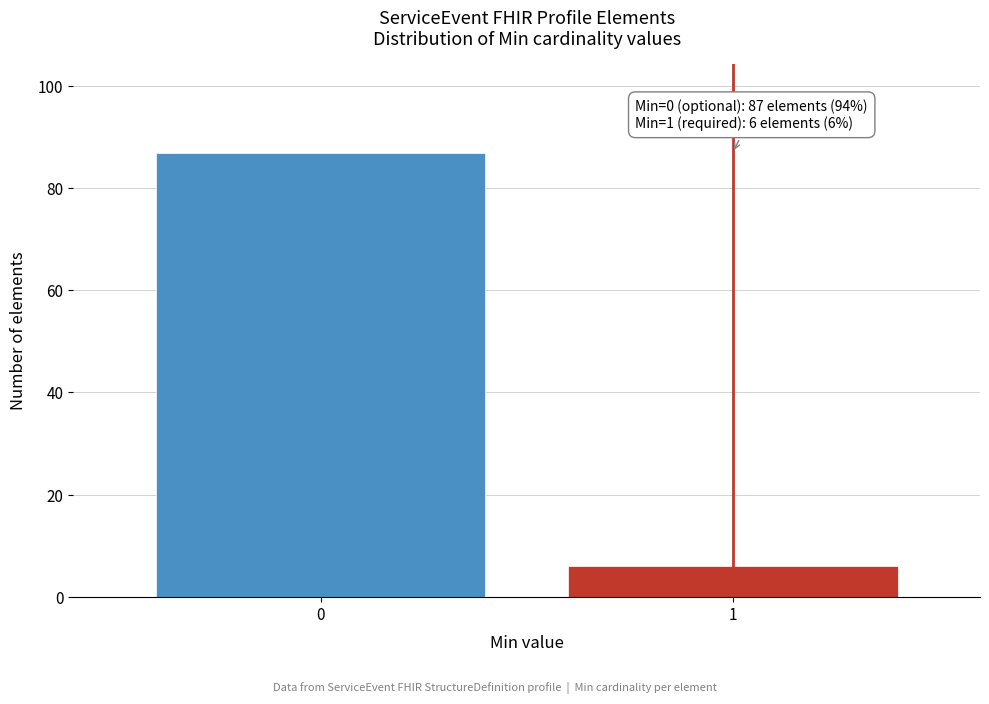

Reading left to right, extract all data points from this chart.

87	6